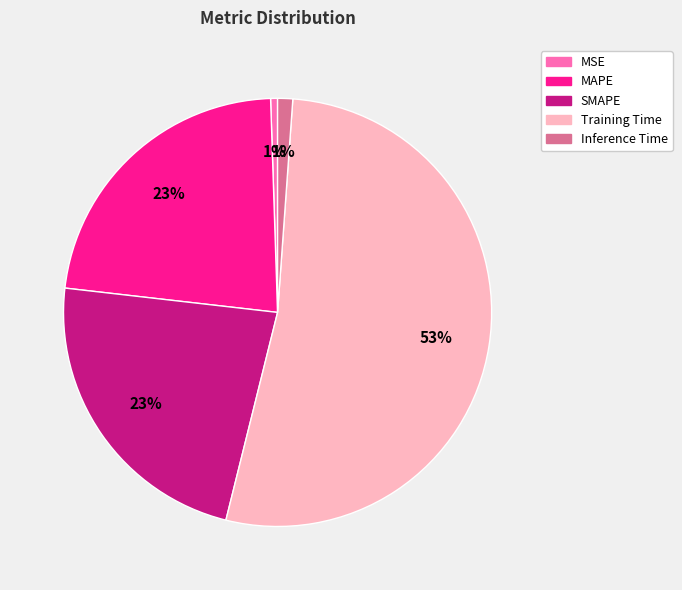

True or false: MSE accounts for 14% of the total.

False